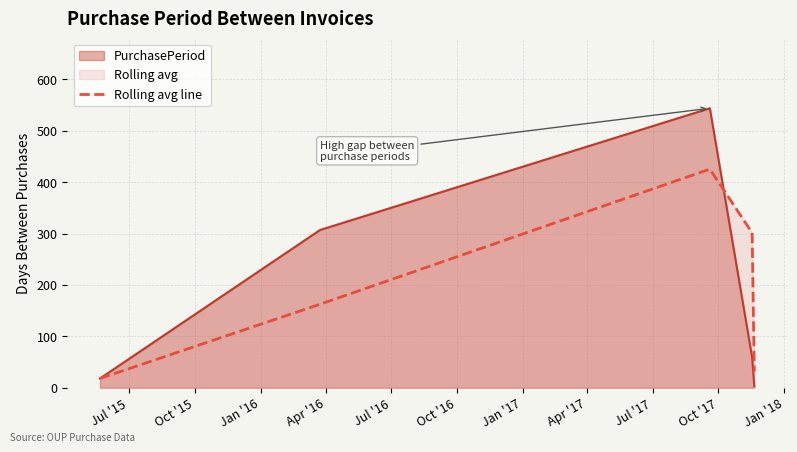

How many points are higher than both their immediate neighbors (excluding endpoints)?

1